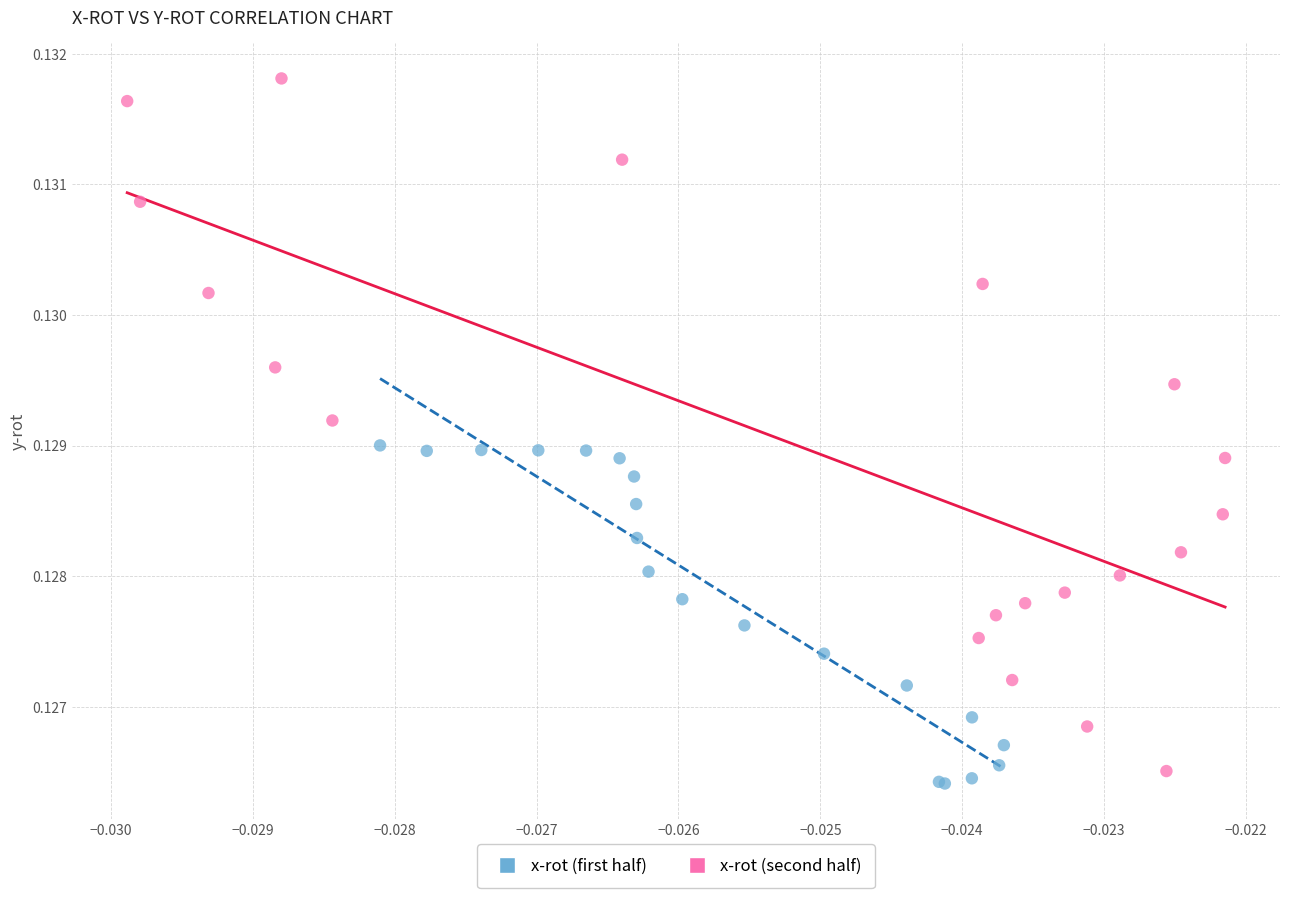

Which series has the widest spread of Y values?

x-rot (second half)